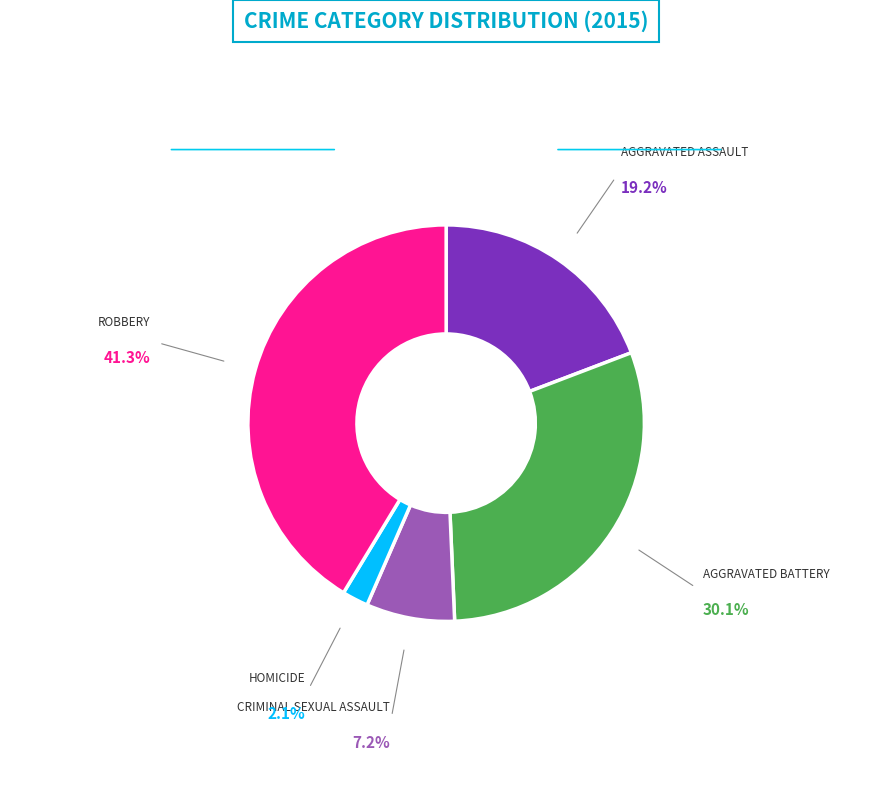

Does any single category account for the majority?

No